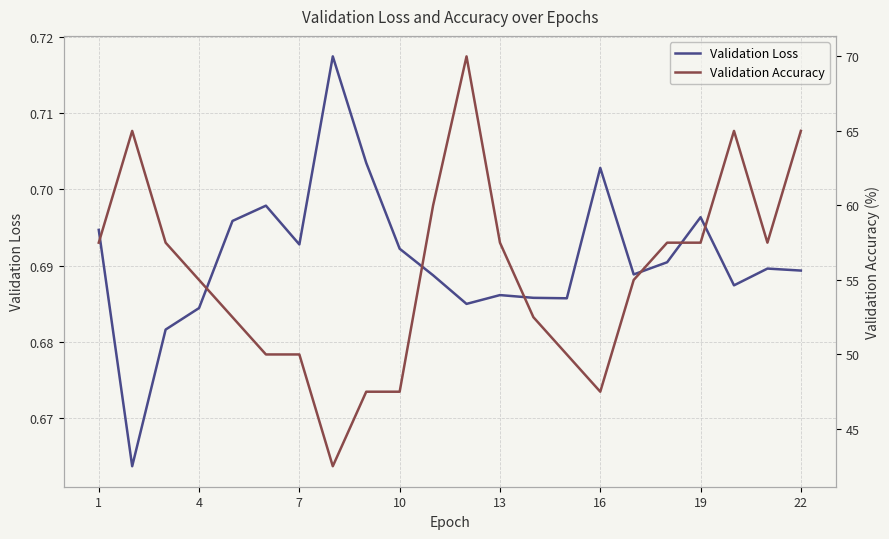

How many series are shown in this chart?

2